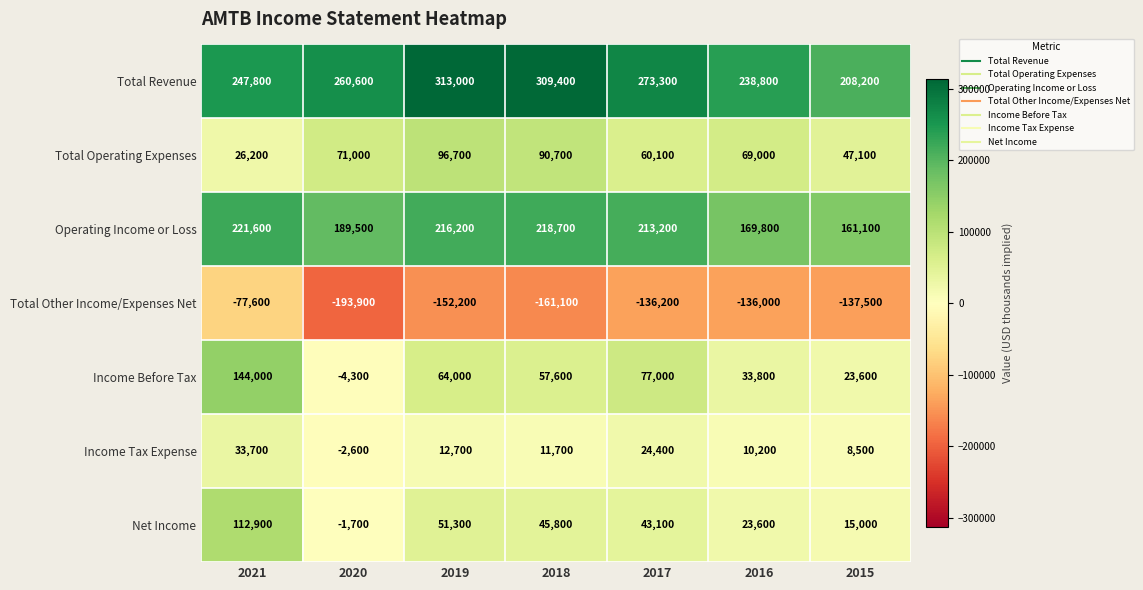

Count the number of data series in this chart.

7